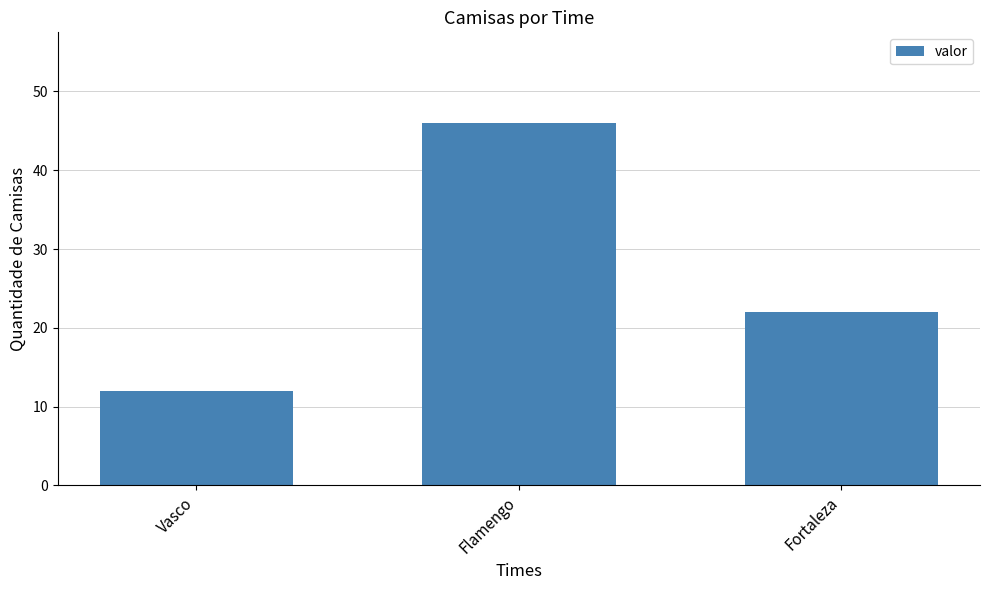

Reading left to right, what are all the values shown in this chart?

Vasco=12	Flamengo=46	Fortaleza=22